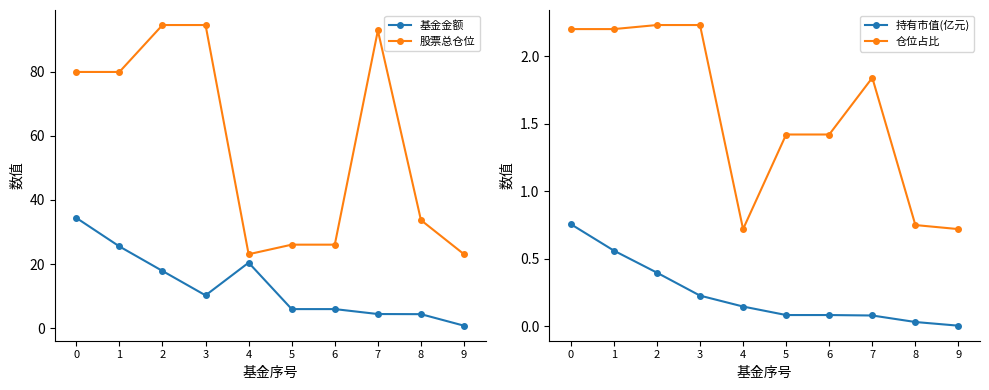

Reading left to right, what are all the values shown in this chart?

基金金额: 0=34.4	1=25.5	2=17.8	3=10.2	4=20.4	5=5.9	6=5.9	7=4.4	8=4.3	9=0.8
股票总仓位: 0=80.0	1=80.0	2=94.6	3=94.6	4=23.1	5=26.1	6=26.1	7=92.9	8=33.7	9=23.1
持有市值(亿元): 0=0.8	1=0.6	2=0.4	3=0.2	4=0.1	5=0.1	6=0.1	7=0.1	8=0.0	9=0.0
仓位占比: 0=2.2	1=2.2	2=2.2	3=2.2	4=0.7	5=1.4	6=1.4	7=1.8	8=0.8	9=0.7